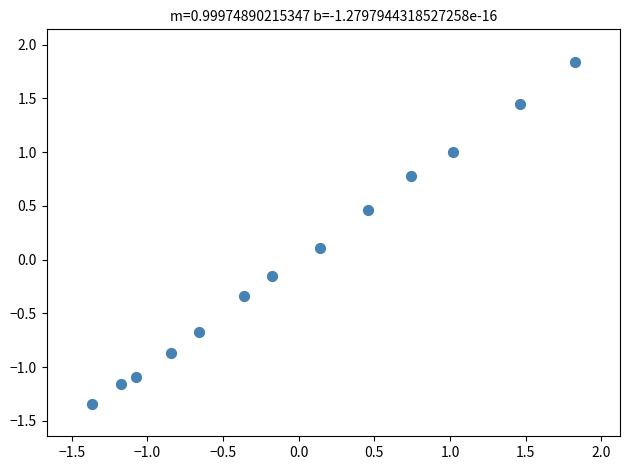

What is the range of X values (max minus min)?

3.2